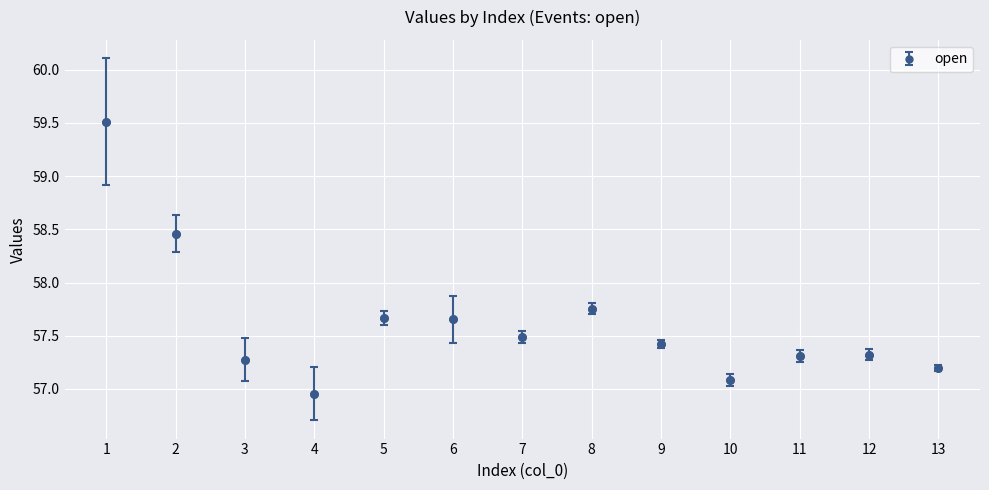

Which has a higher value, 4 or 9?

9